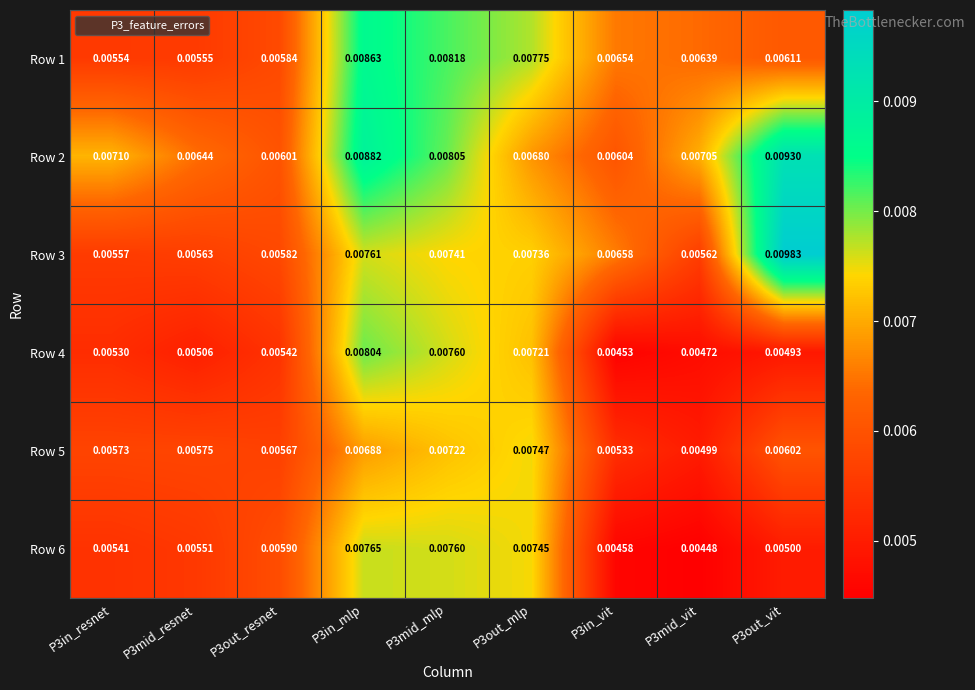

At how many categories does at least one series exceed 0?

9